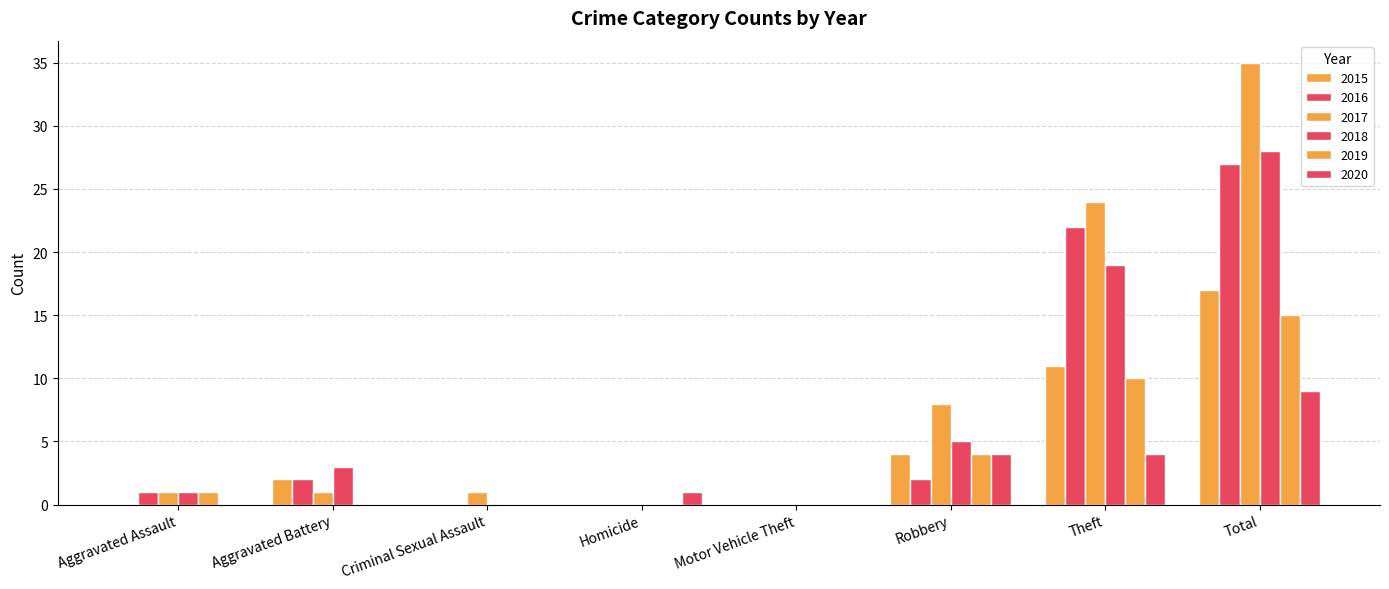

What is the difference between the second highest and minimum values in the 2020 series?

4